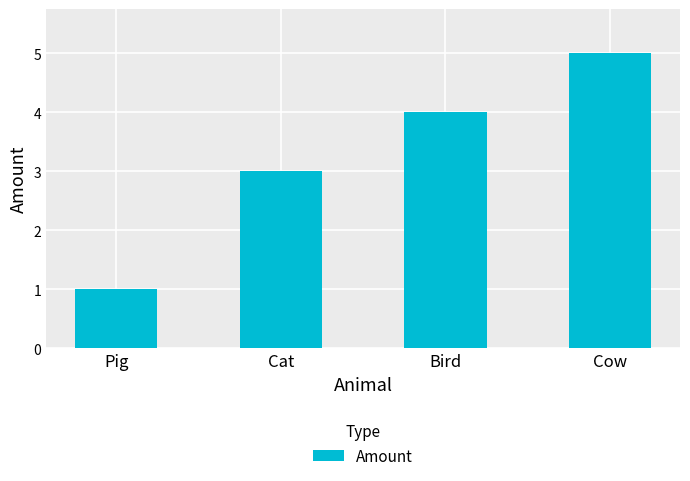

What position from the left is Cat?

2